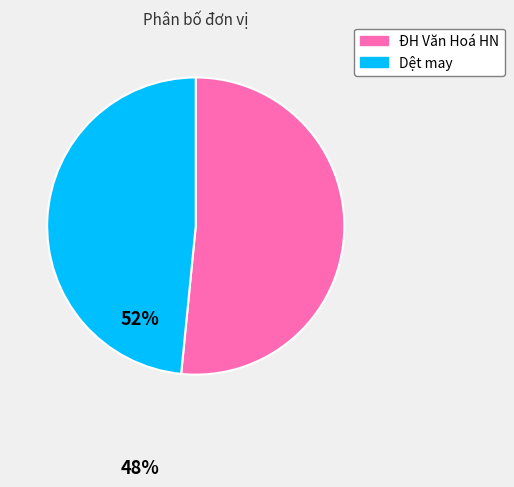

Between Dệt may and ĐH Văn Hoá HN, which is larger?

ĐH Văn Hoá HN